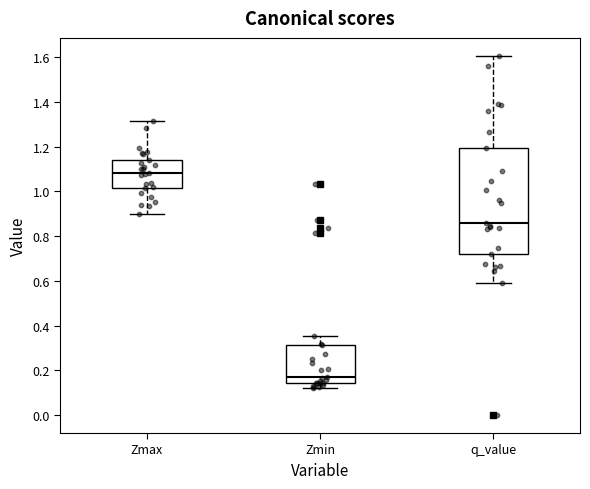

Reading left to right, read every box against the y-axis: the position of its median line, the range the box covers, and the ends of its whiskers. The values are not printed on the chart, so give them approximately, as read against the axis.

Zmax: median 1.08, box 1.02 to 1.14, whiskers 0.90 to 1.32
Zmin: median 0.16, box 0.14 to 0.32, whiskers 0.12 to 0.36
q_value: median 0.86, box 0.72 to 1.20, whiskers 0.60 to 1.60